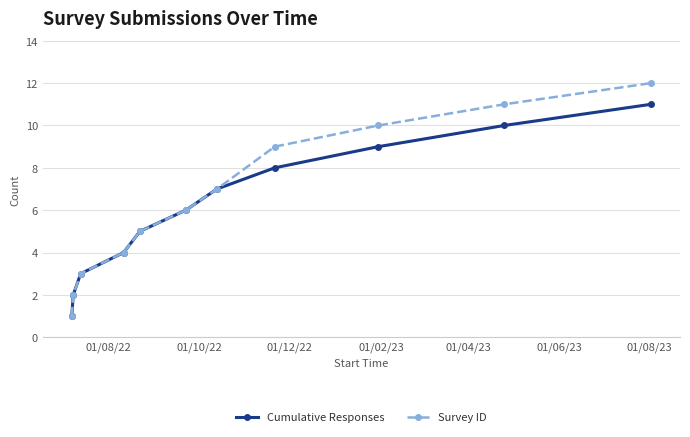

What are all the series names shown in the legend?

Cumulative Responses, Survey ID